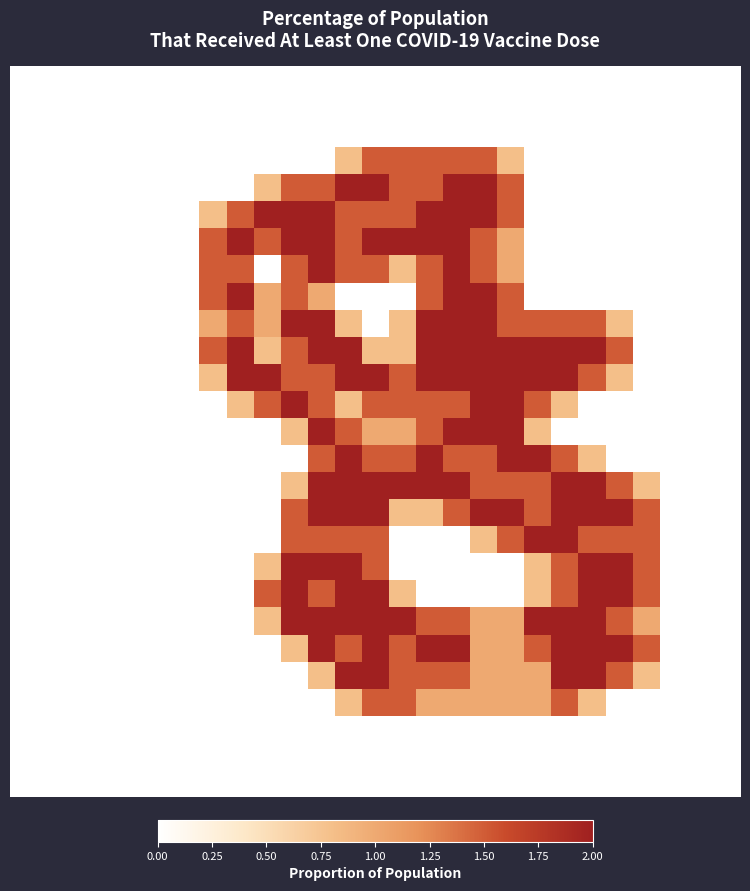

At how many categories does at least one series exceed 0?

17